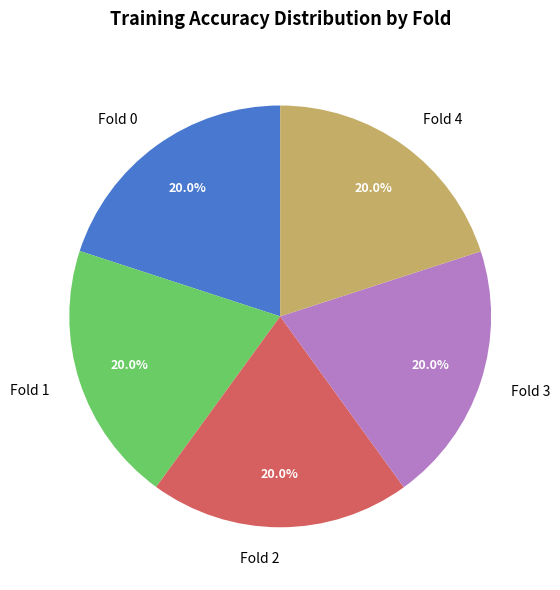

What portion of the pie excludes Fold 1?

80.0%